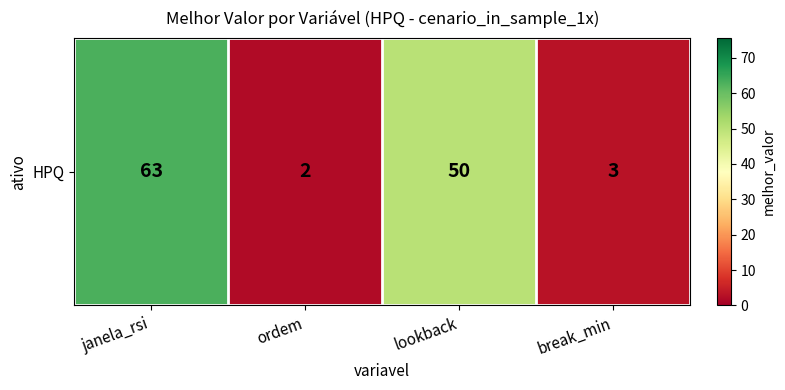

What is the change in value from janela_rsi to ordem?

-61